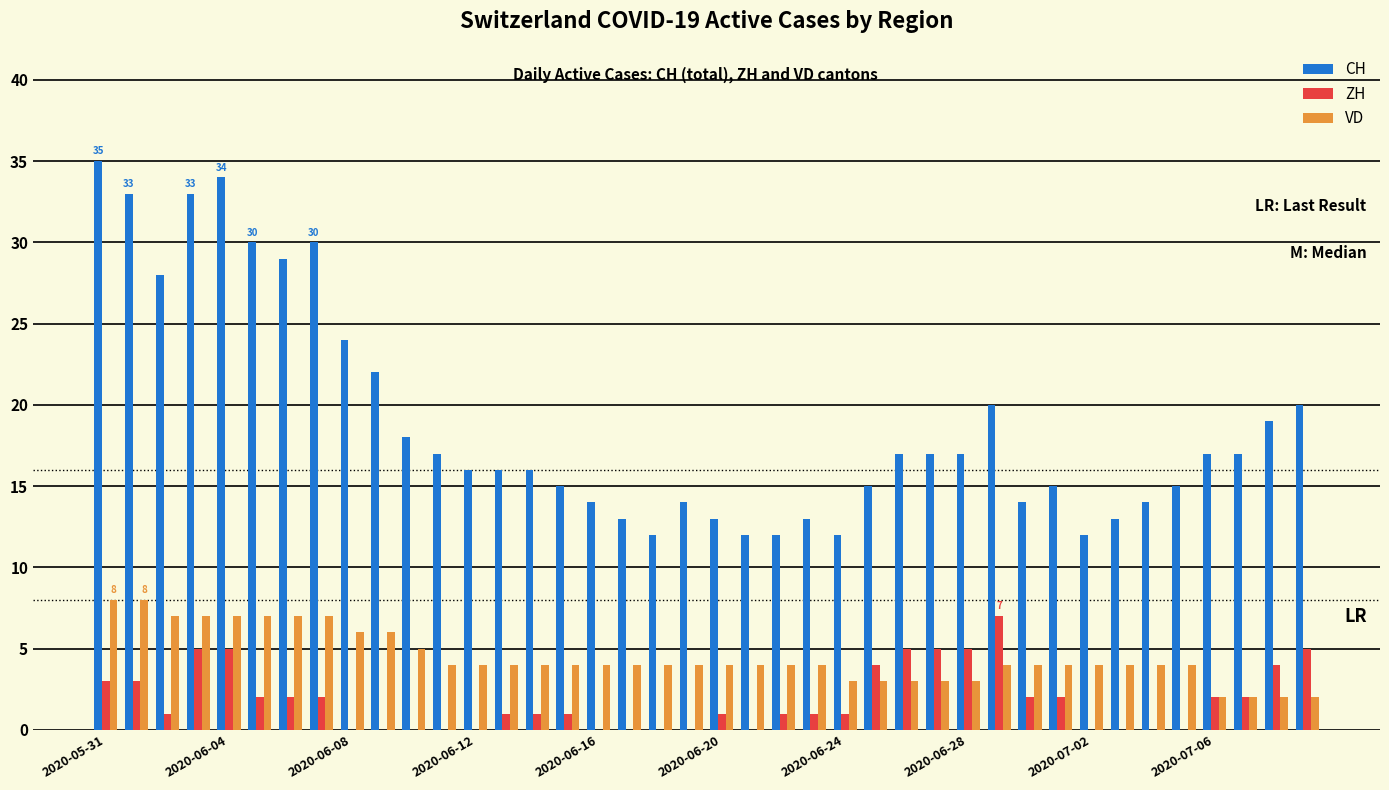

Count the number of categories in the chart.

40